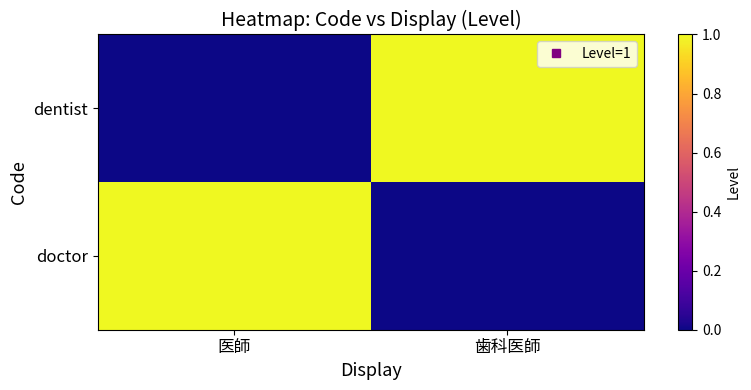

At which category is the sum across all series the highest?

医師